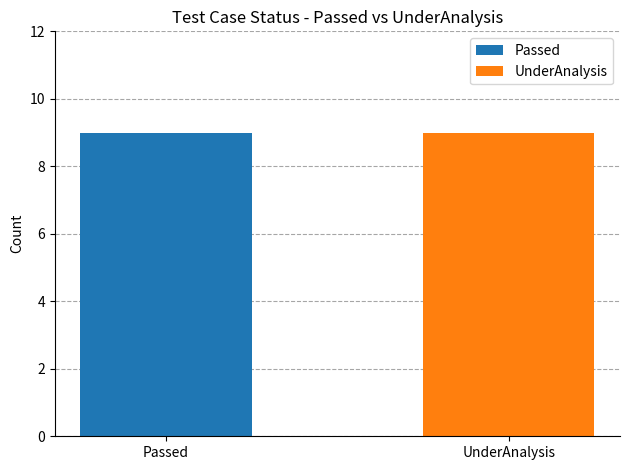

The value of Passed at TC010 is -1. True or false?

False